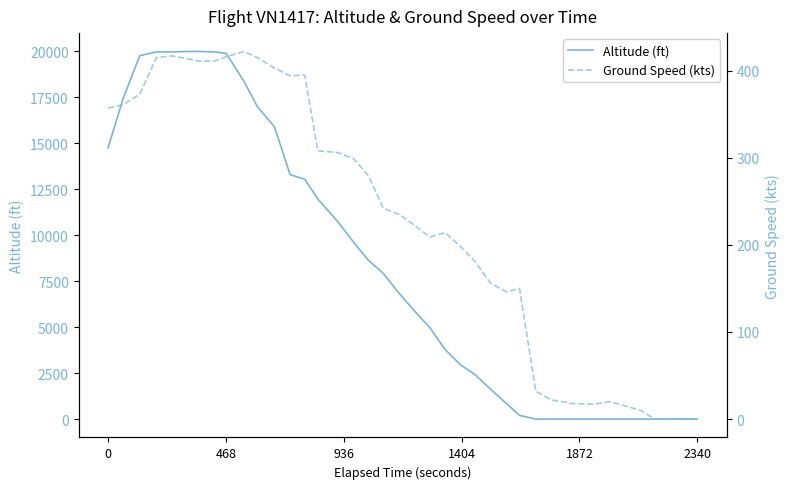

In Ground Speed (kts), how many points are higher than both neighbors (excluding endpoints)?

6